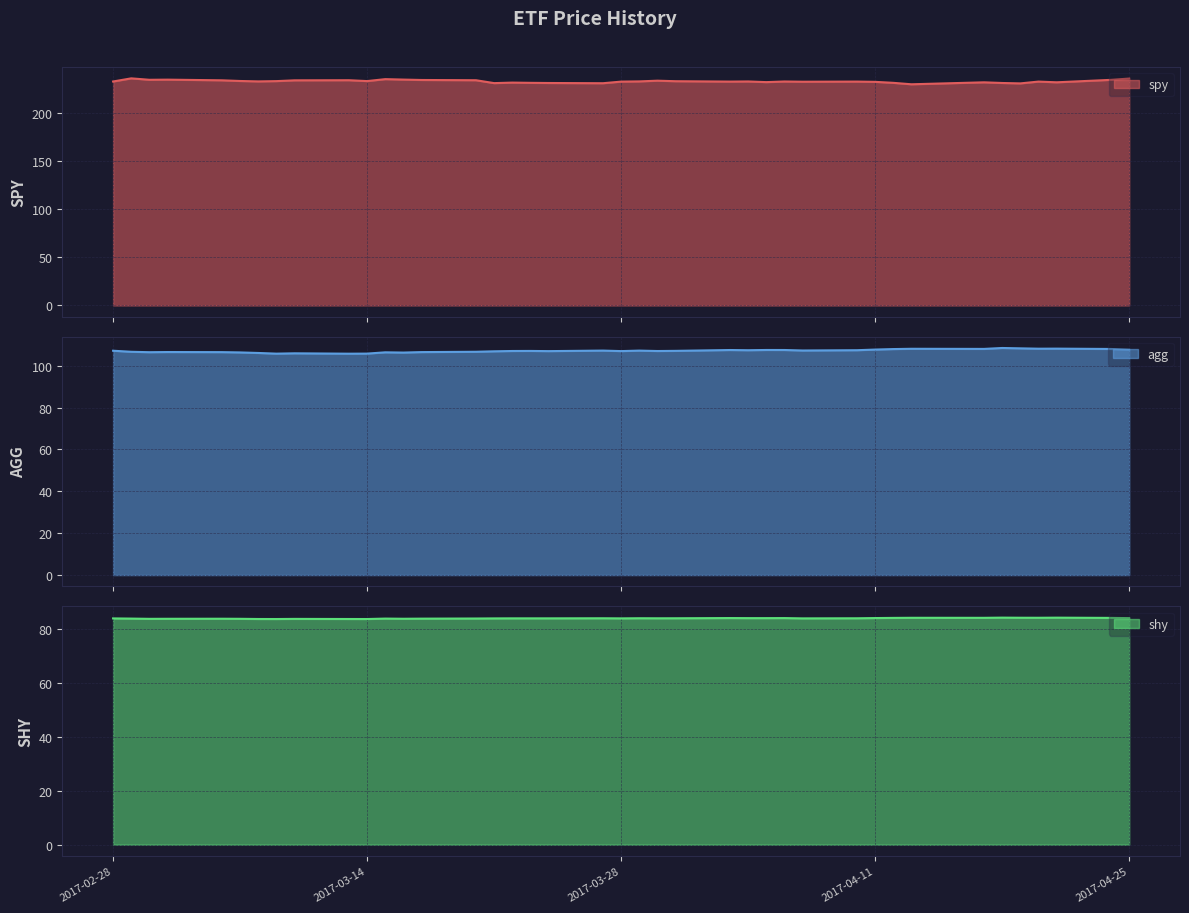

True or false: spy has more than 1 interior local peaks.

True